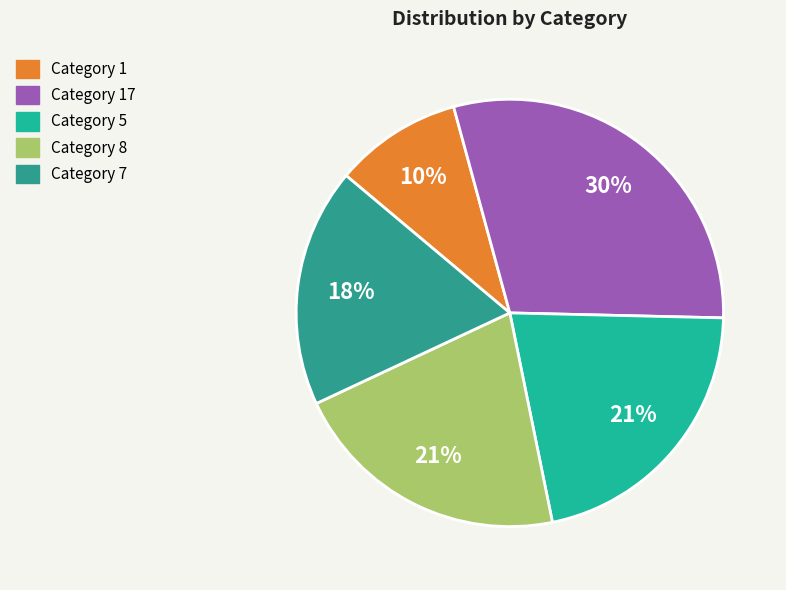

Count the number of slices in the pie.

5